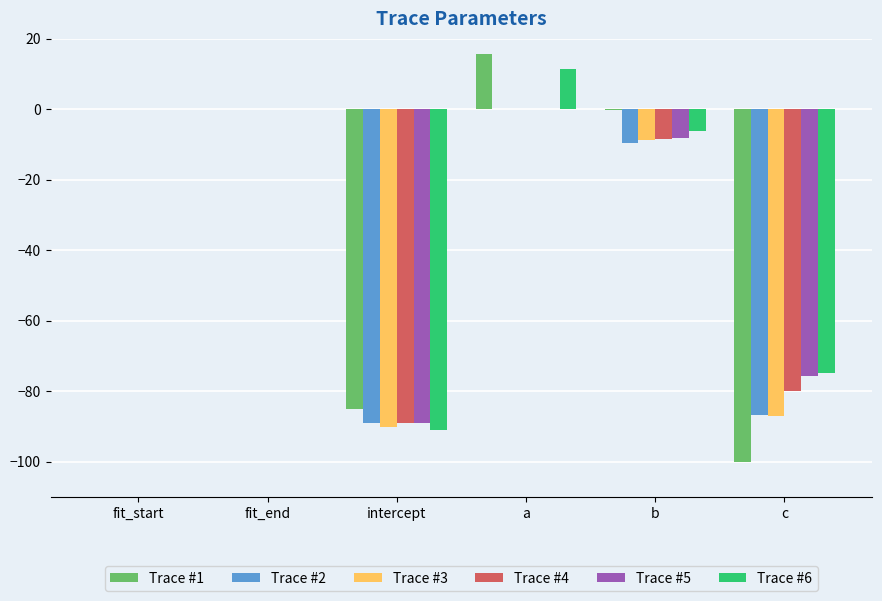

Where is Trace #5 nearest to the value -44?

c